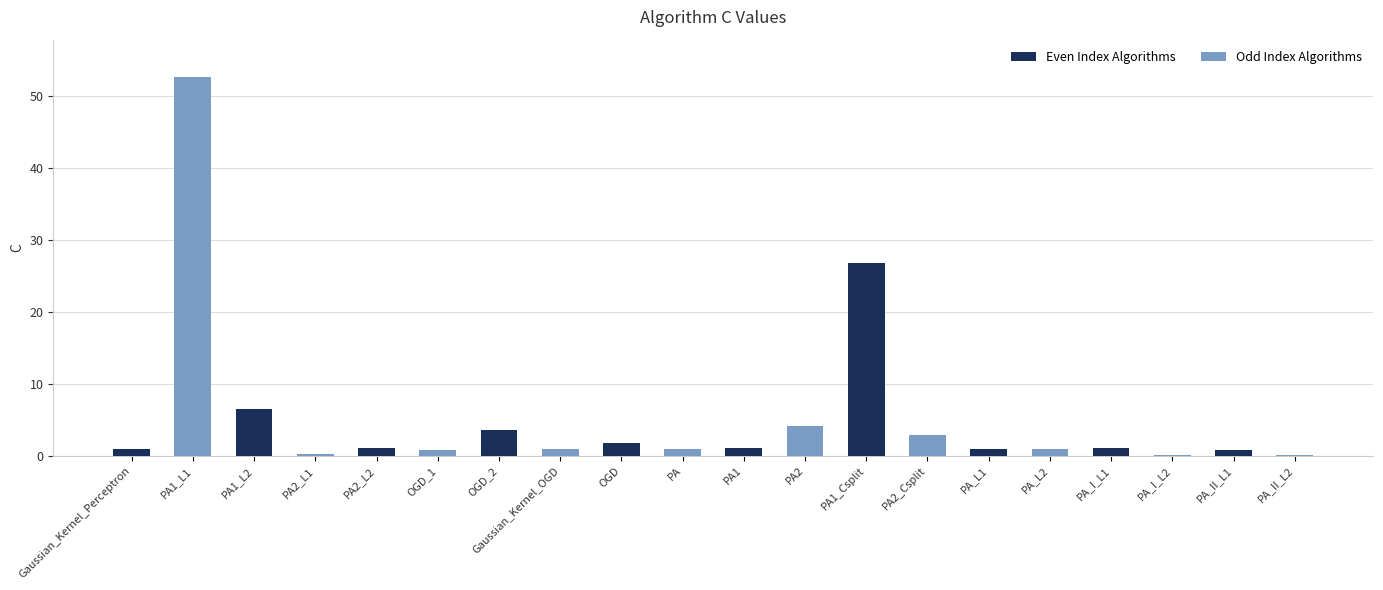

At which label is the value closest to 26?

PA1_Csplit